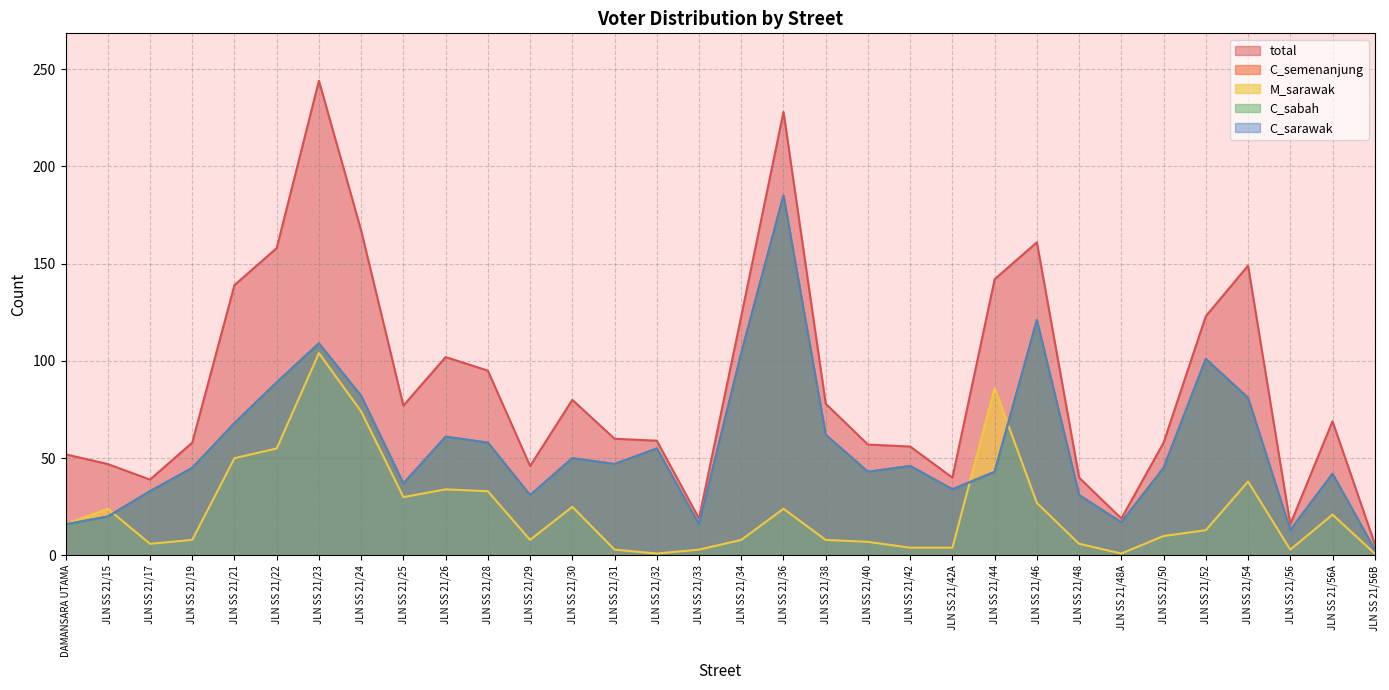

At which category is the sum across all series the highest?

JLN SS 21/36